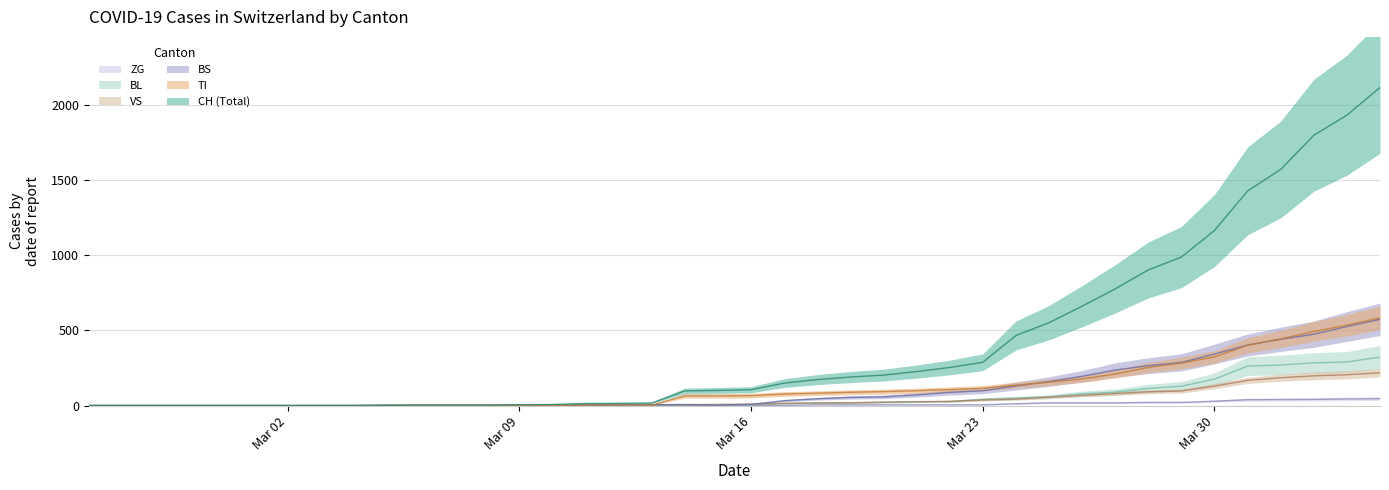

Where is the first local maximum for BS?

2020-03-14